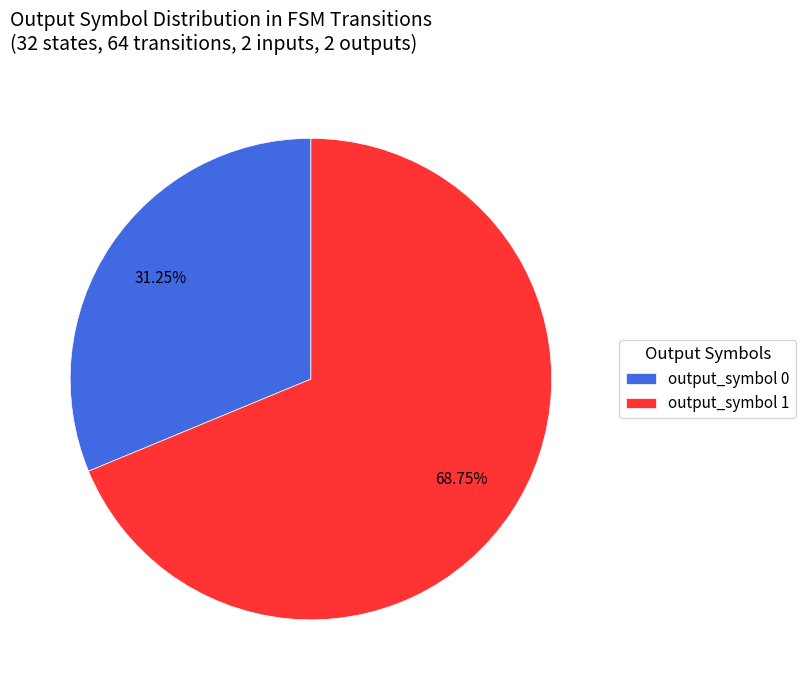

Combined, do output_symbol 1 and output_symbol 0 account for over 50%?

Yes